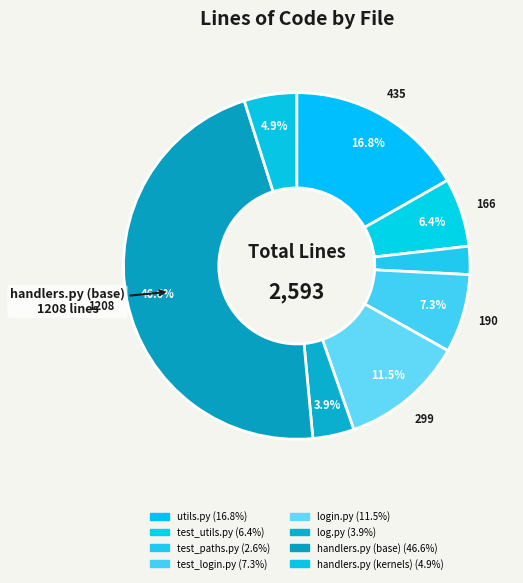

Which category has the smallest portion of the pie?

test_paths.py